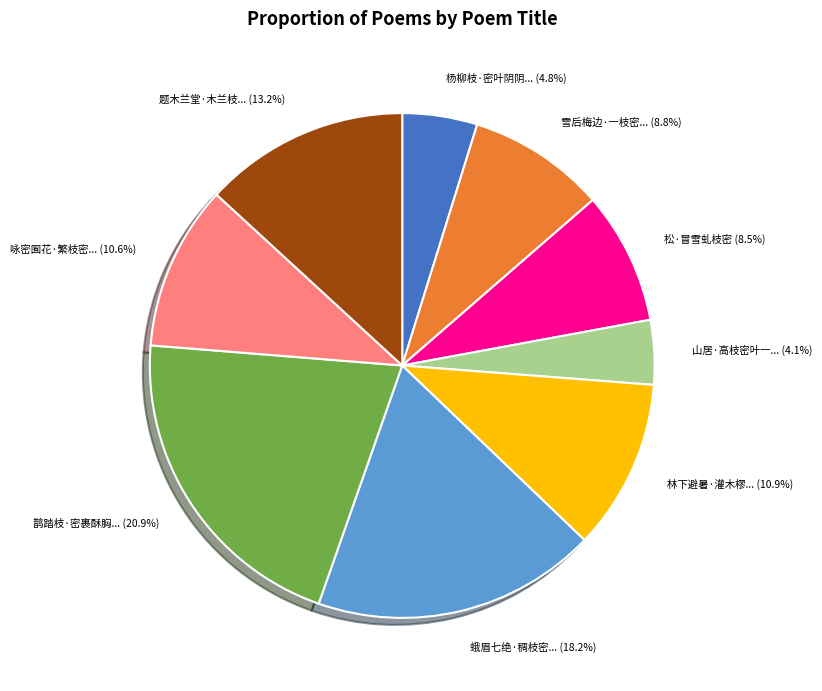

Is there any slice that represents more than half of the pie?

No